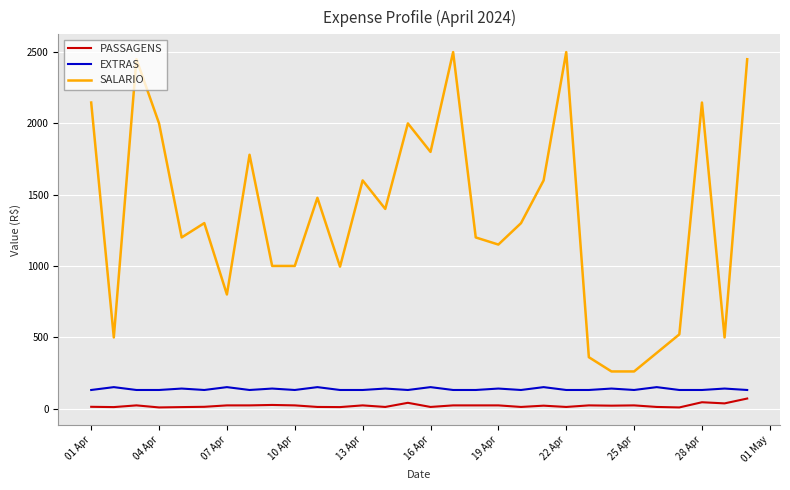

What is the difference between the maximum and minimum values in the SALARIO series?

2240.0